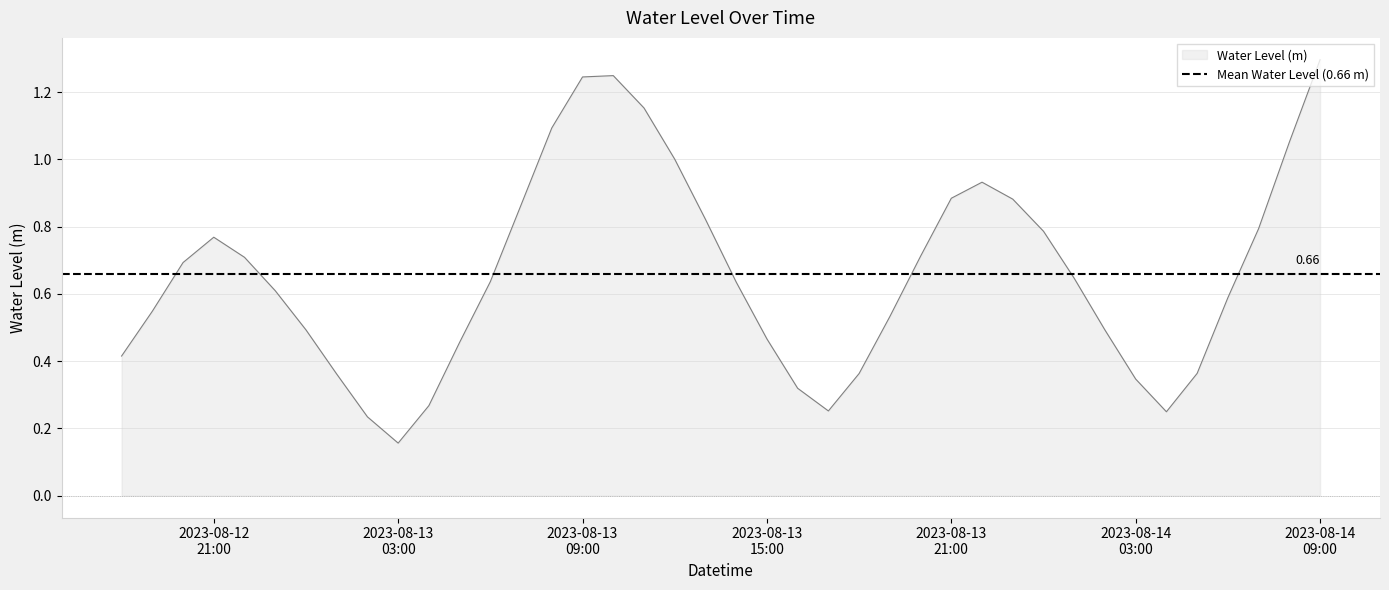

What is the maximum value for Water Level (m)?

1.3